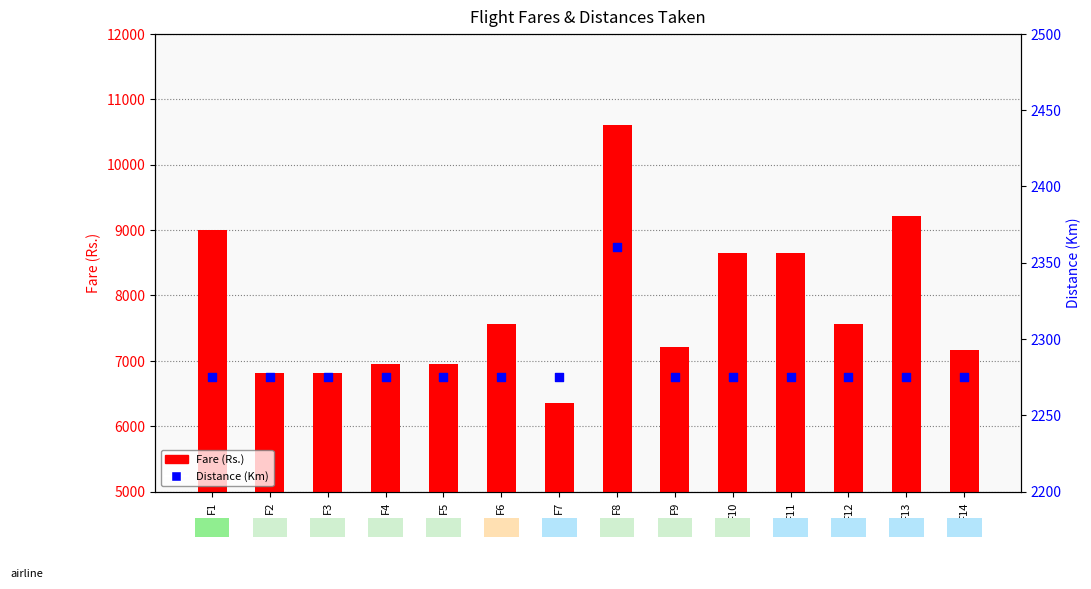

At which category is the sum across all series the highest?

F8